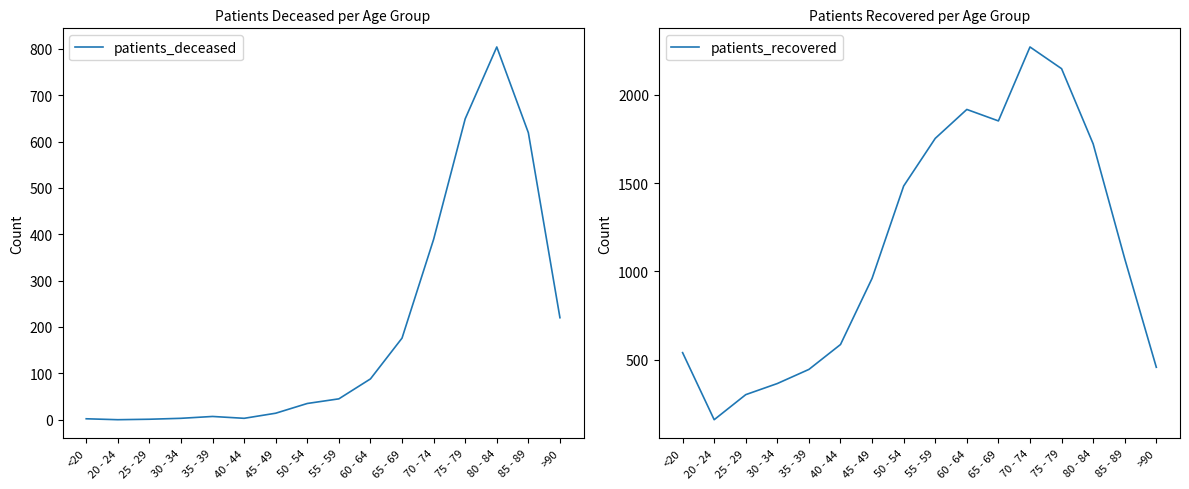

What is the value of the patients_recovered point at the 15th from the left?

1072